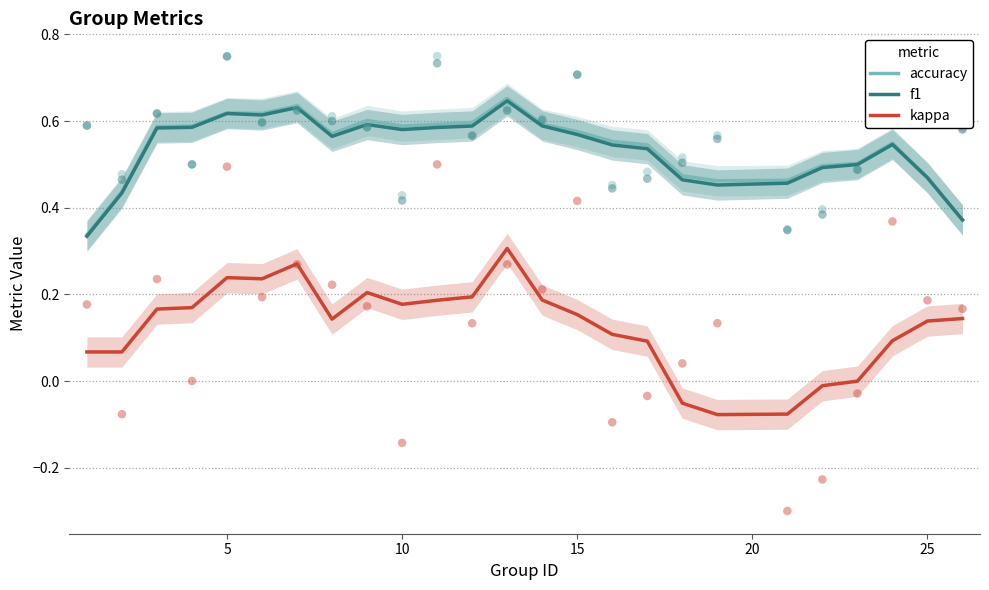

True or false: accuracy and kappa cross at least once.

False